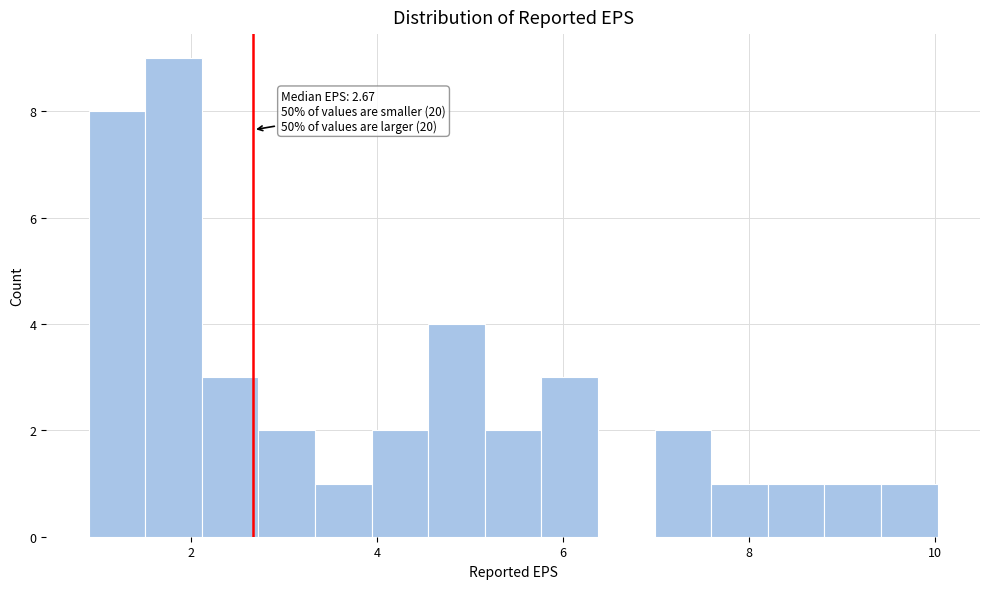

Read against the x-axis, roughly where is the centre of the tallest bar?

1.8